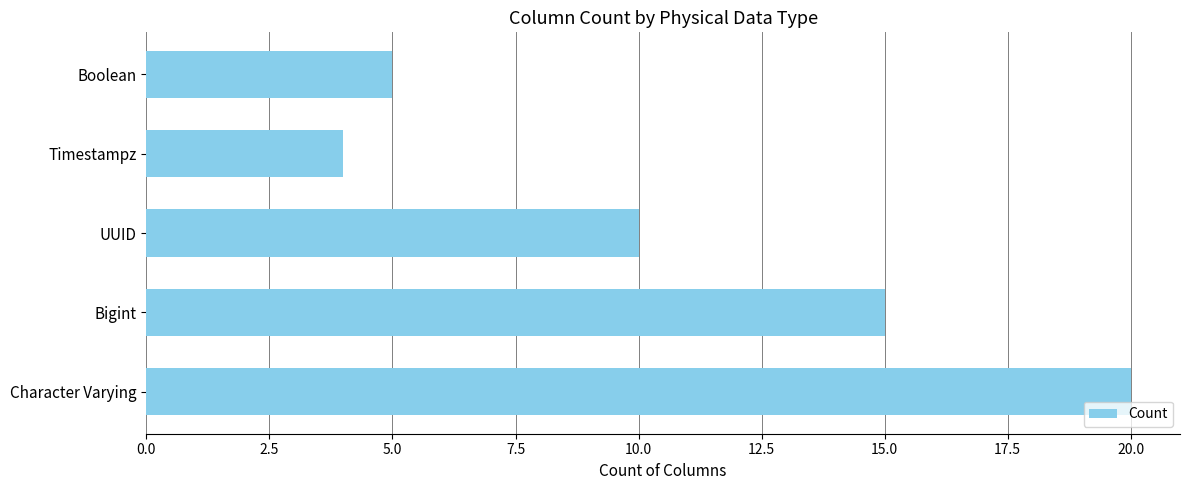

Is it true that the value at Timestampz is 5?

False